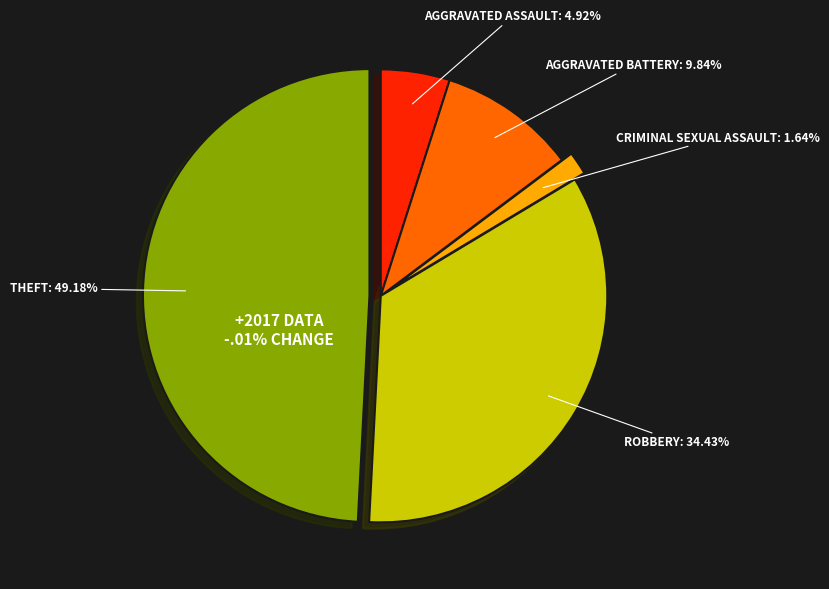

Does any single category account for the majority?

No